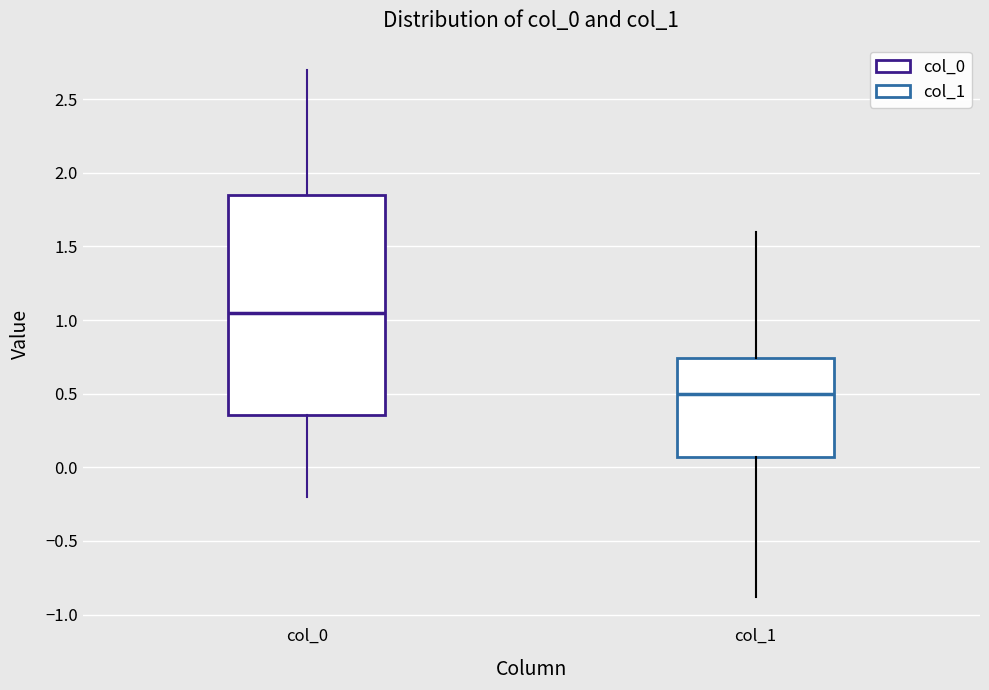

Reading left to right, read every box against the y-axis: the position of its median line, the range the box covers, and the ends of its whiskers. The values are not printed on the chart, so give them approximately, as read against the axis.

col_0: median 1.05, box 0.35 to 1.85, whiskers -0.20 to 2.70
col_1: median 0.50, box 0.05 to 0.75, whiskers -0.90 to 1.60